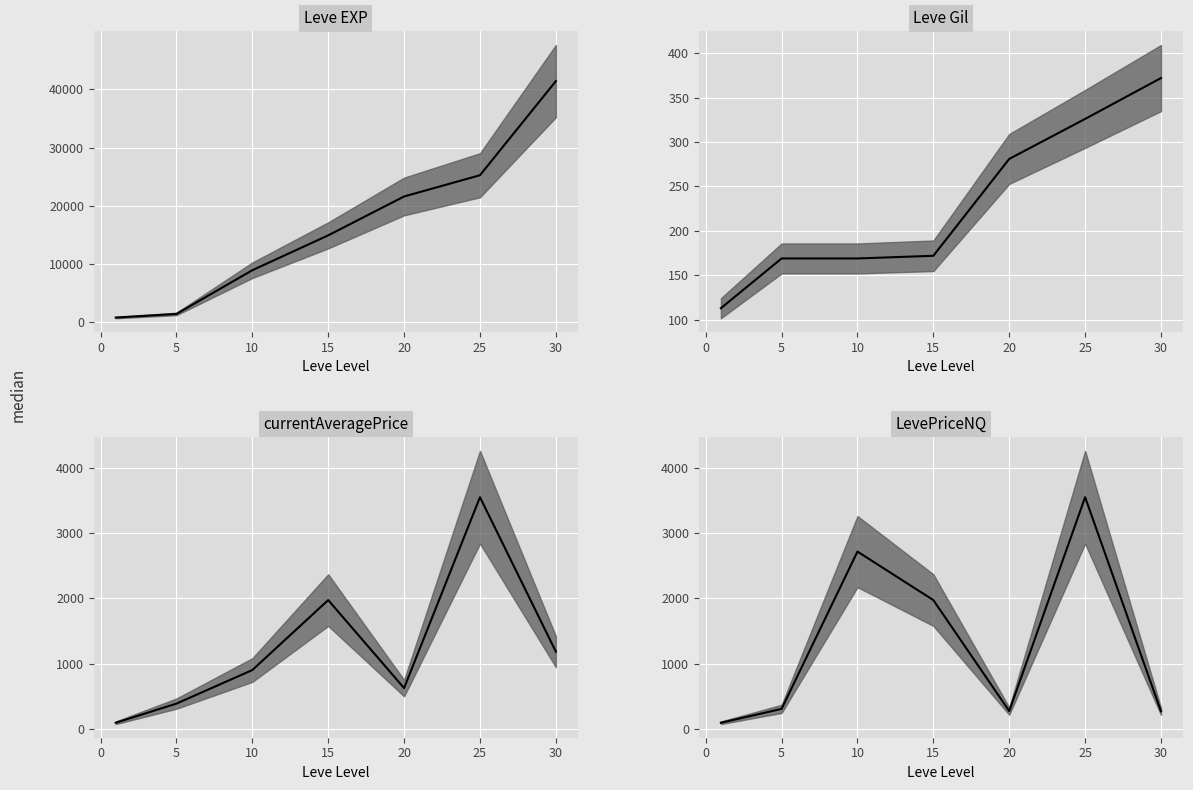

Is this an area chart (filled region under the line)?

No